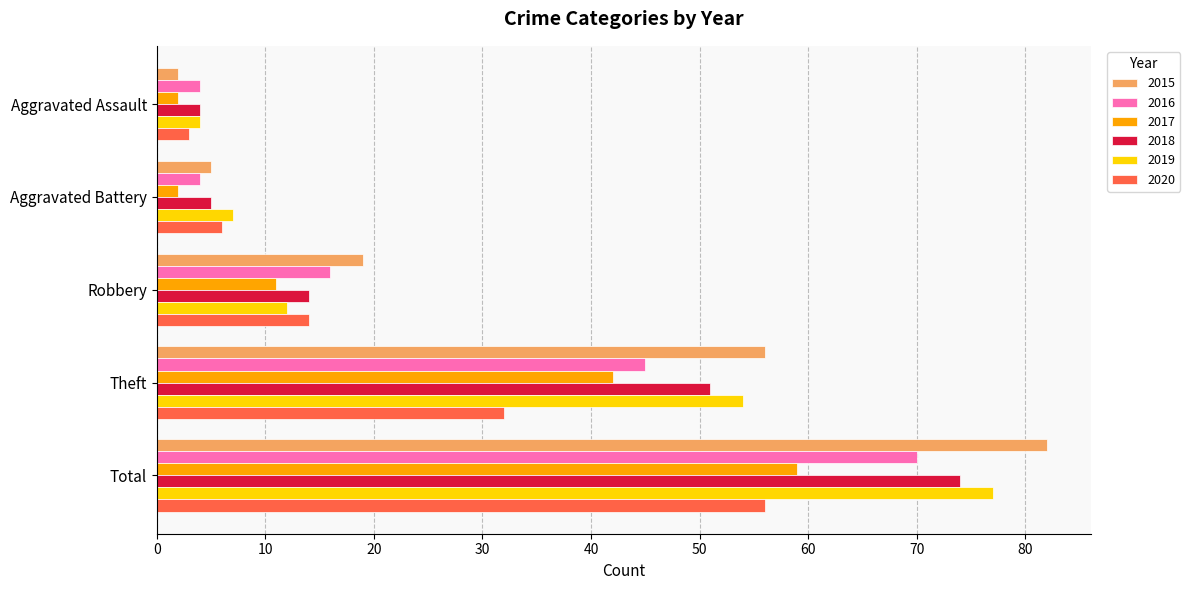

Where is 2017 nearest to the value 30?

Theft